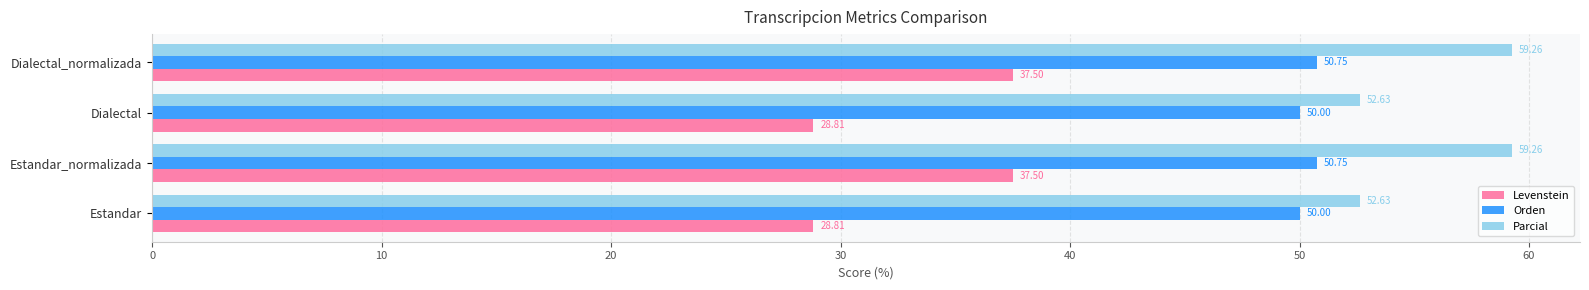

What is the greatest value displayed?

59.3